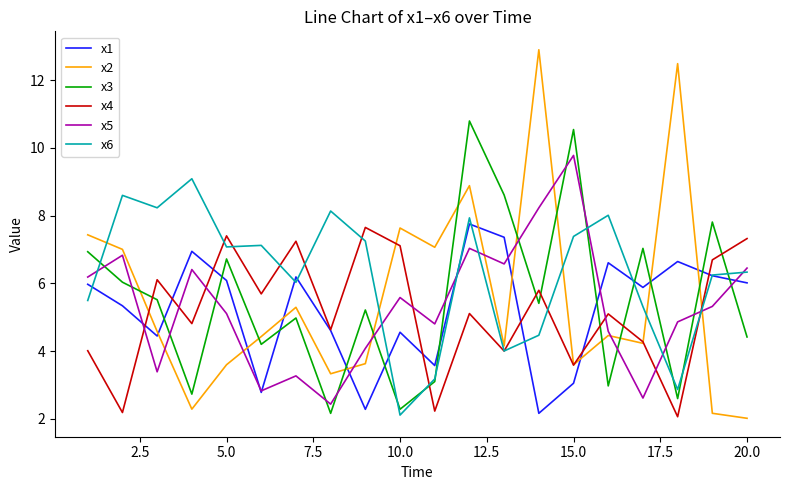

How many lines are shown in the chart?

6